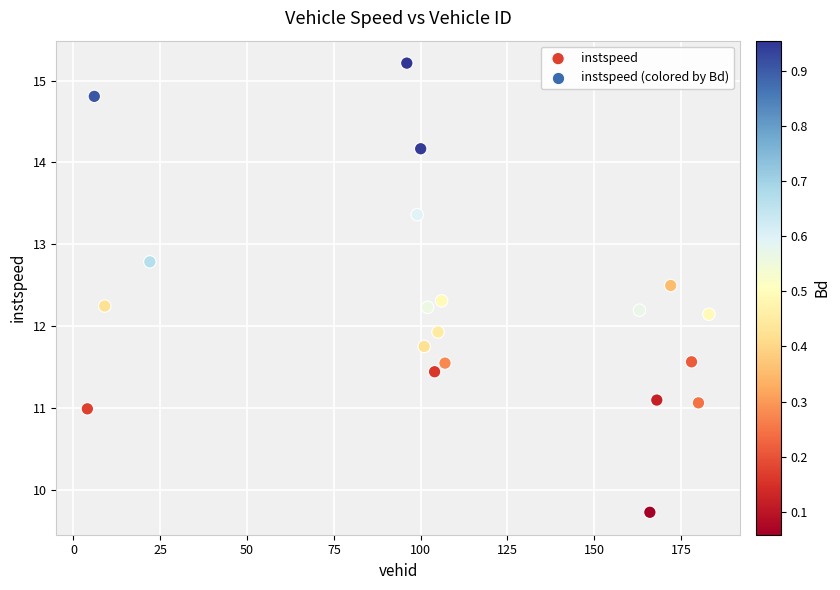

What is the range of X values (max minus min)?

179.0